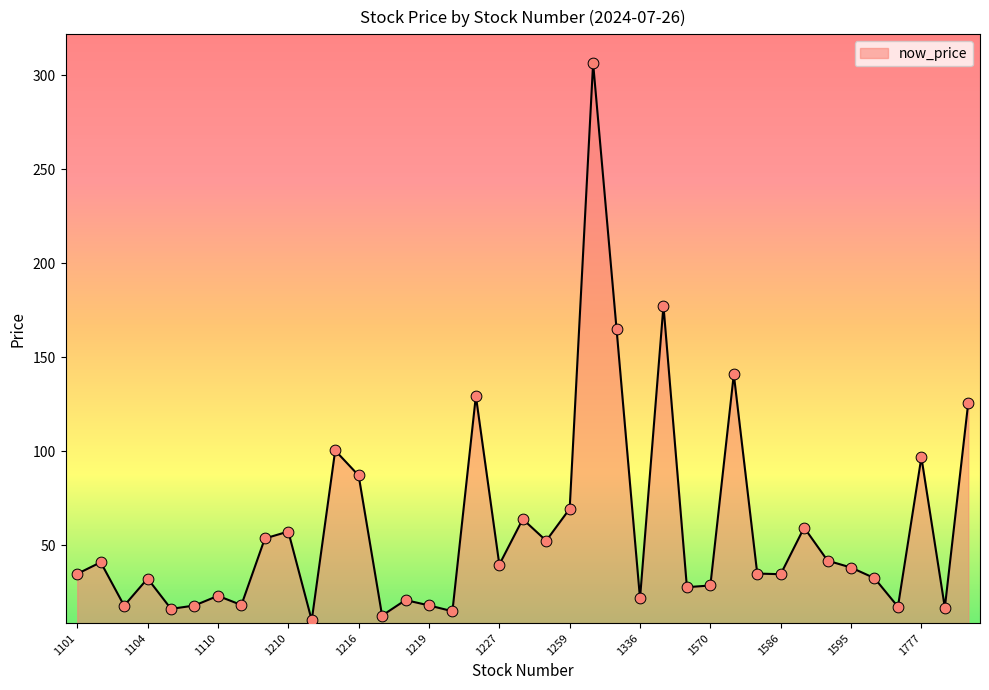

What is the maximum value shown in the chart?

306.5